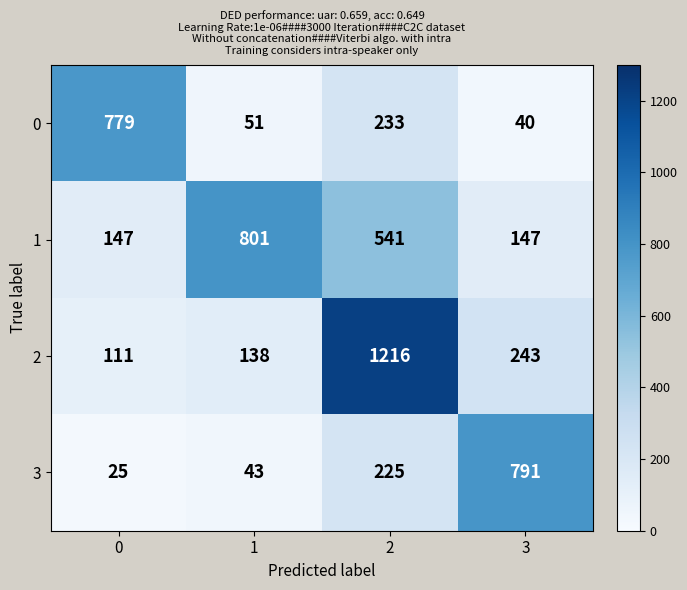

What is the total value across all series at 2?

2215